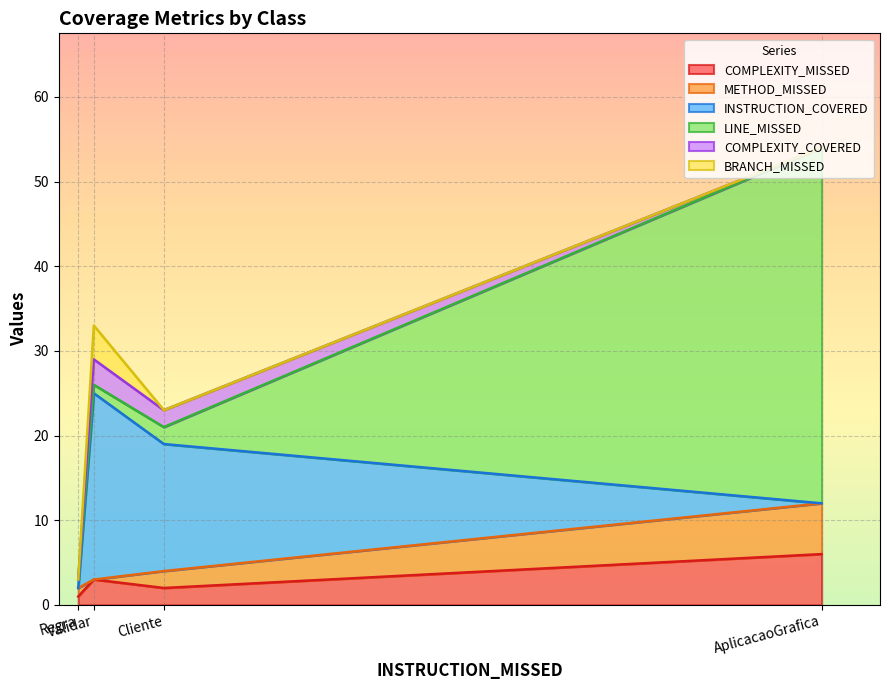

How many COMPLEXITY_COVERED values are between 0 and 3?

4